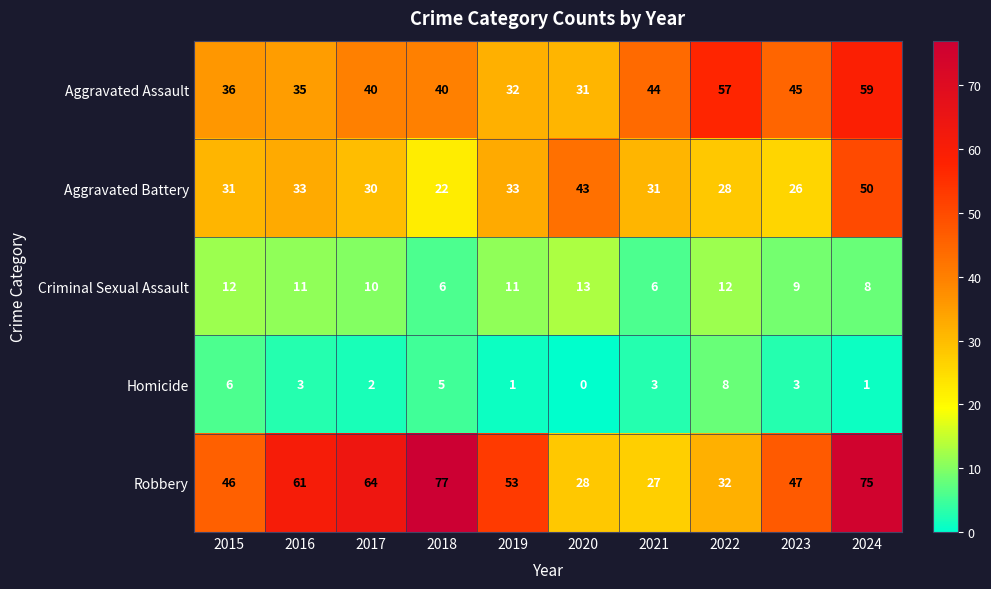

Which series has the largest total across all categories?

Robbery